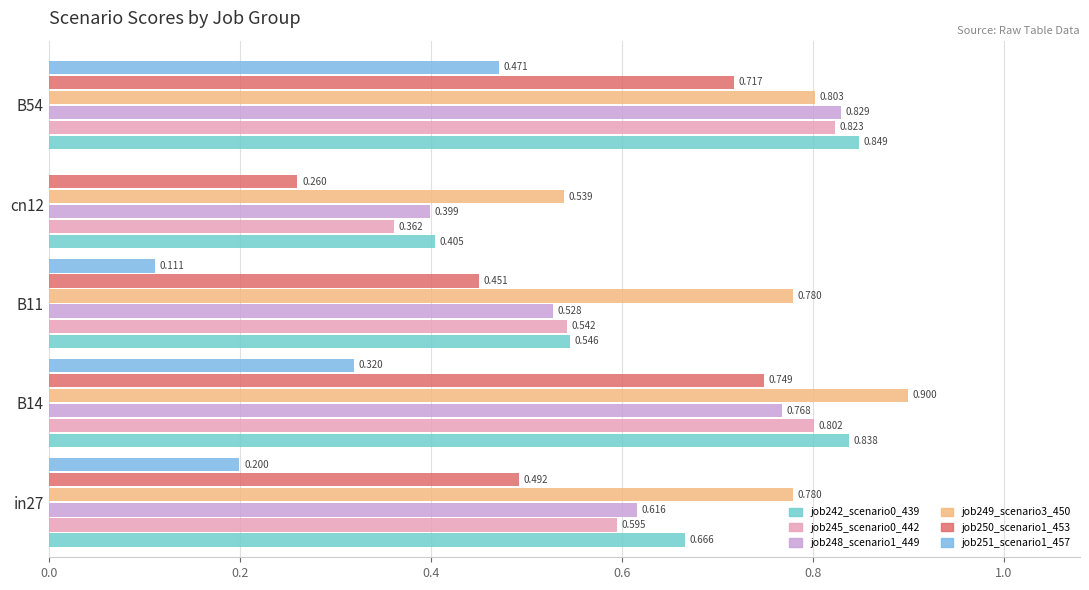

What is the value of the job251_scenario1_457 bar at the 3rd from the left?

0.1